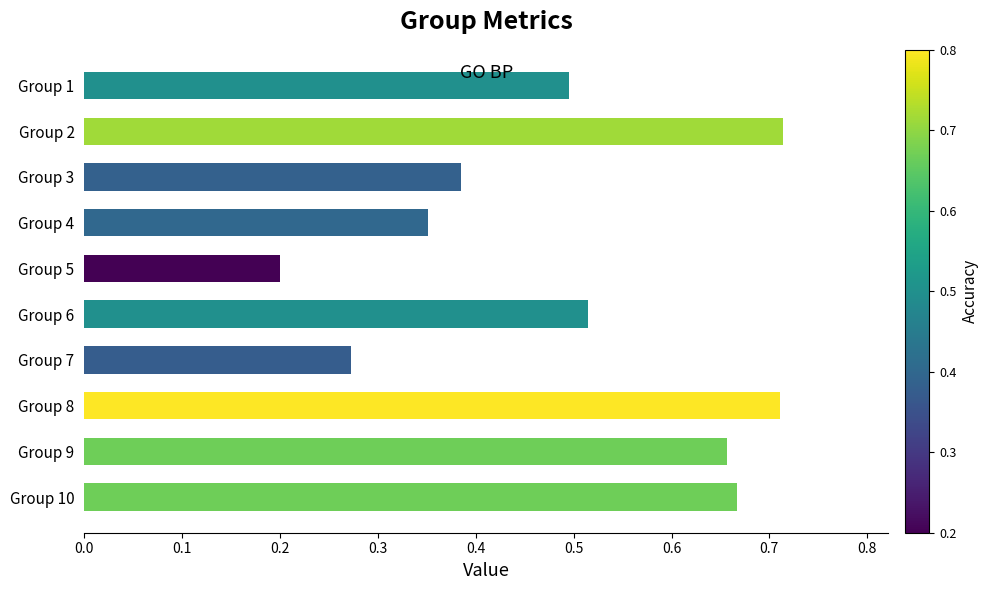

Which has a higher value, Group 4 or Group 3?

Group 3